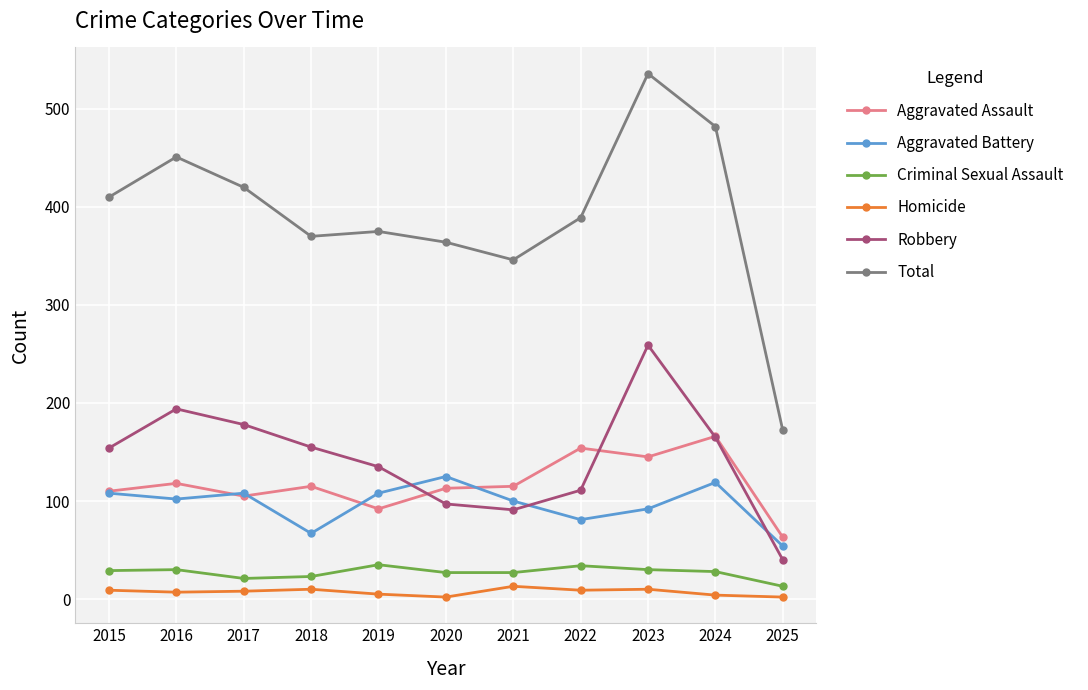

What is the maximum value shown in the chart?

536